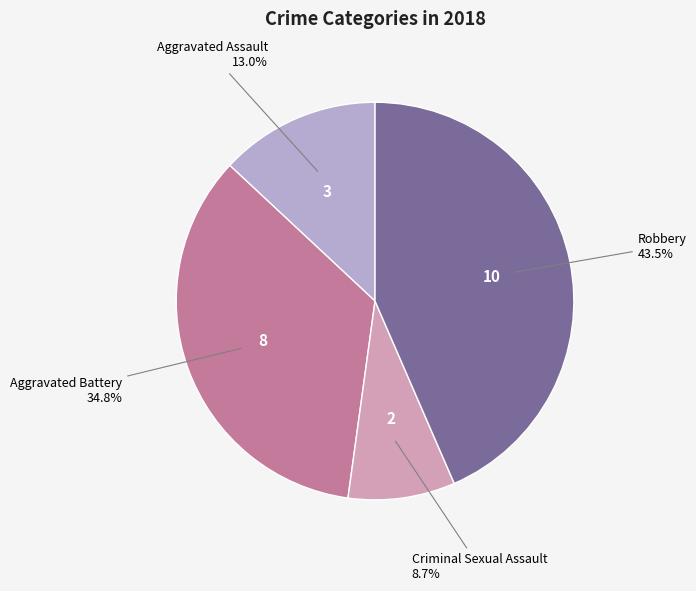

Rank the categories by value from lowest to highest.

Criminal Sexual Assault, Aggravated Assault, Aggravated Battery, Robbery